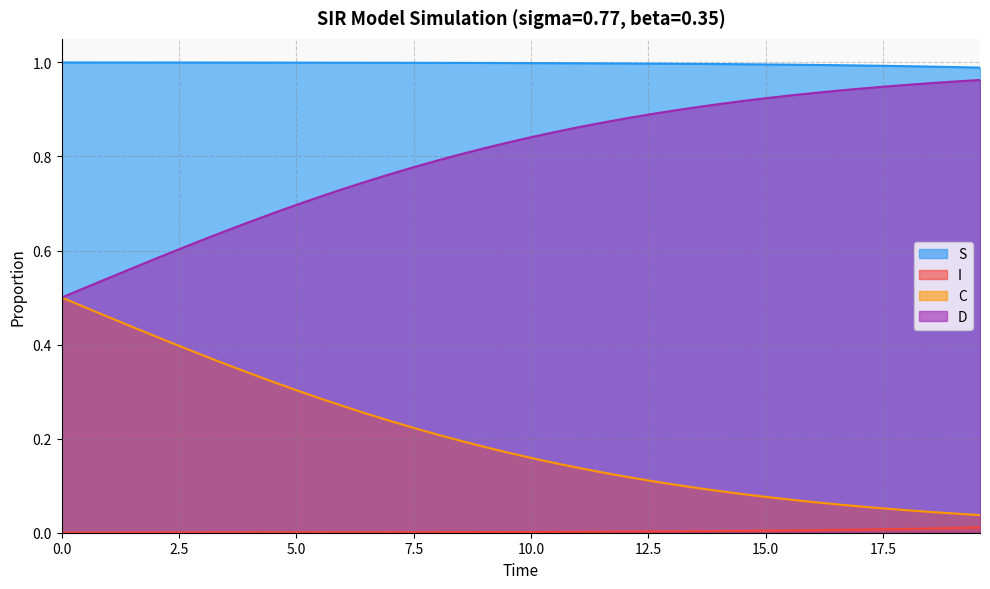

What are all the series names shown in the legend?

S, I, C, D